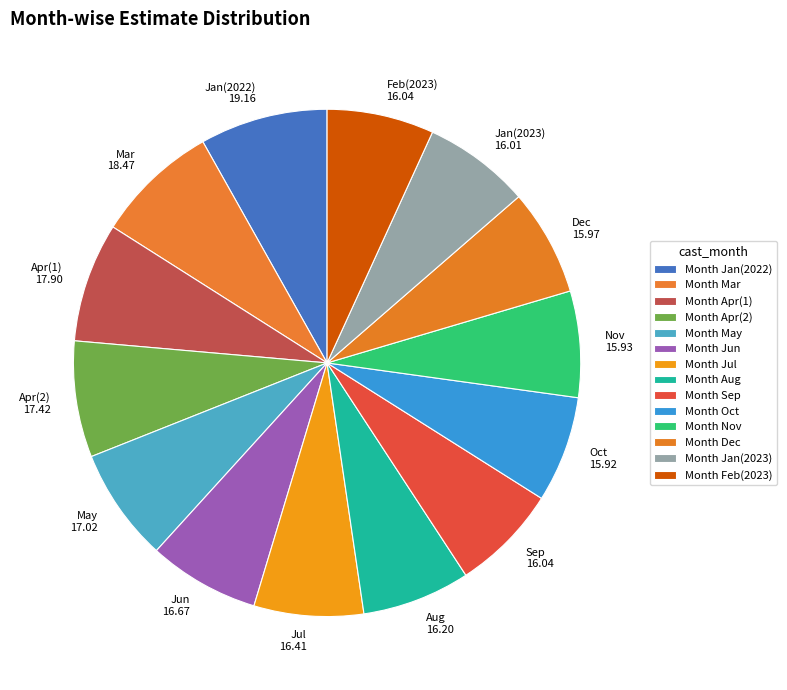

True or false: Apr(2) 17.42 accounts for 7% of the total.

True